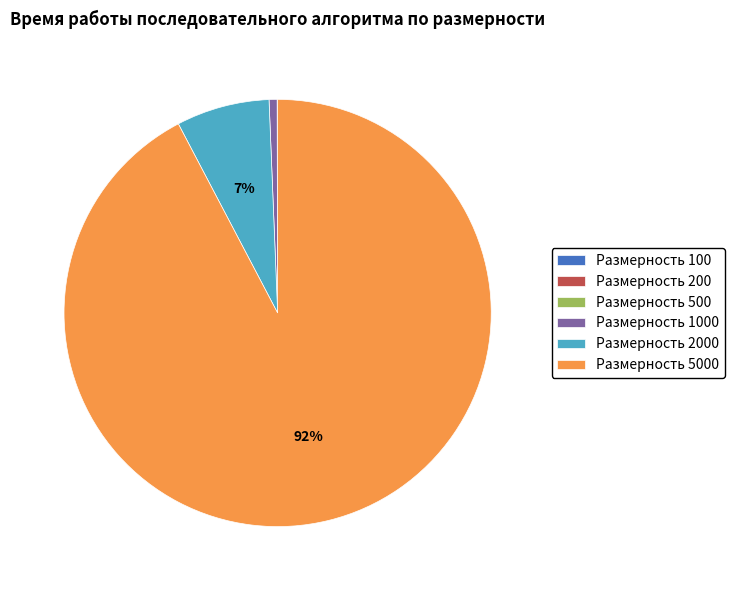

Is there a majority slice in this chart?

Yes